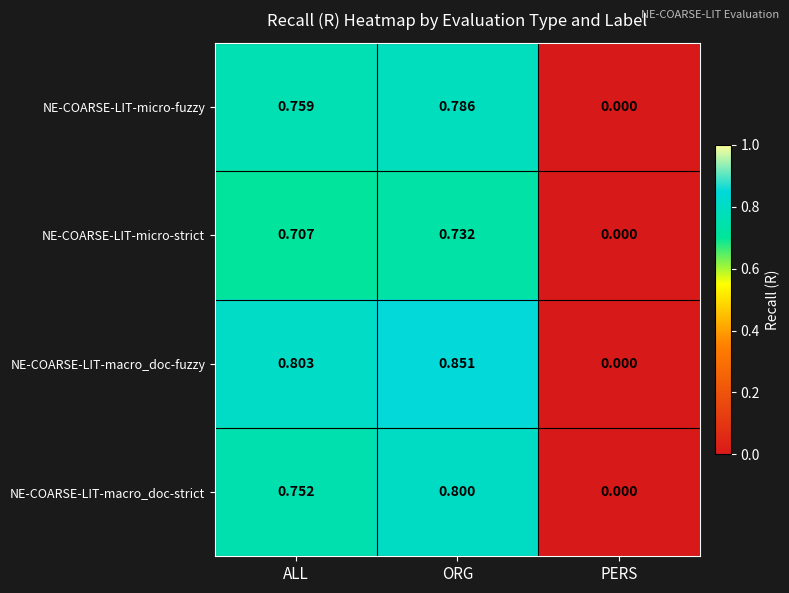

Which series has the widest spread of values?

NE-COARSE-LIT-macro_doc-fuzzy